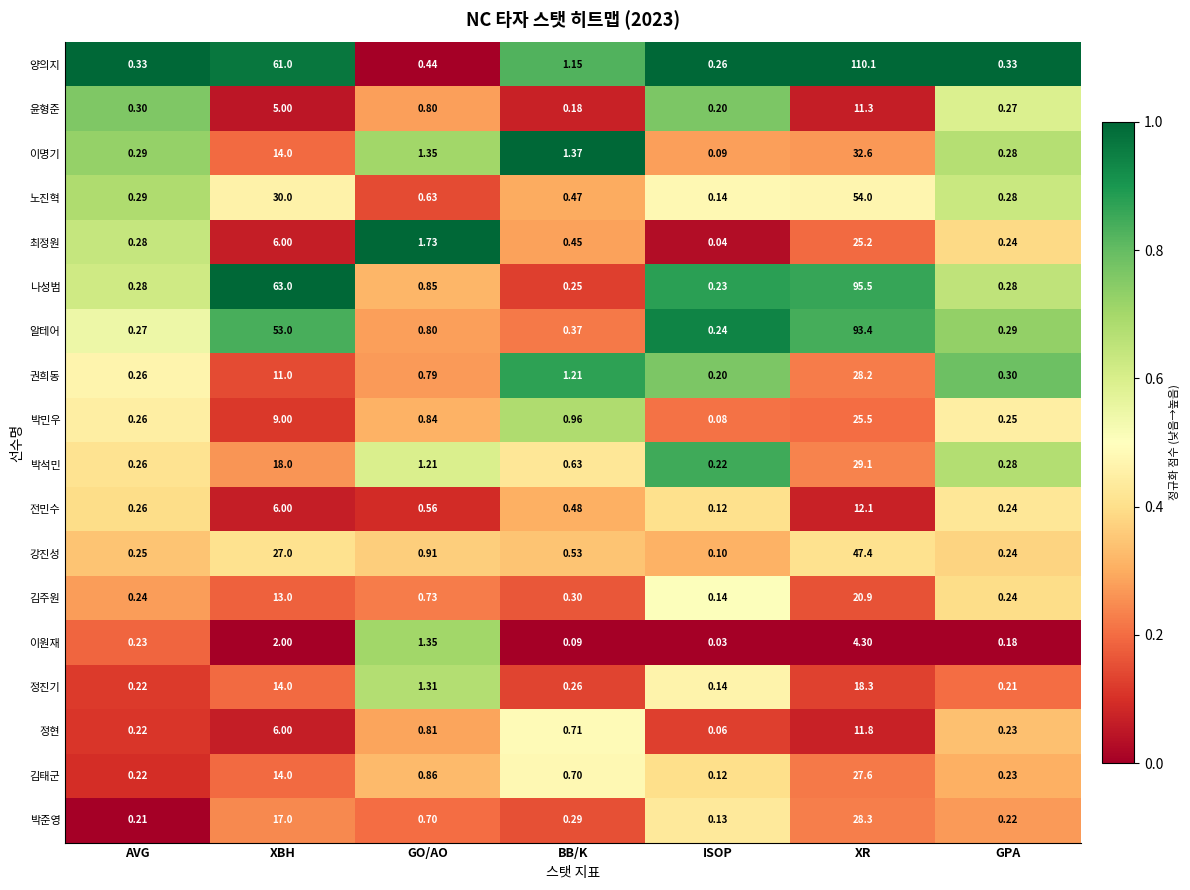

Between AVG and GPA, which series saw the biggest shift?

이원재